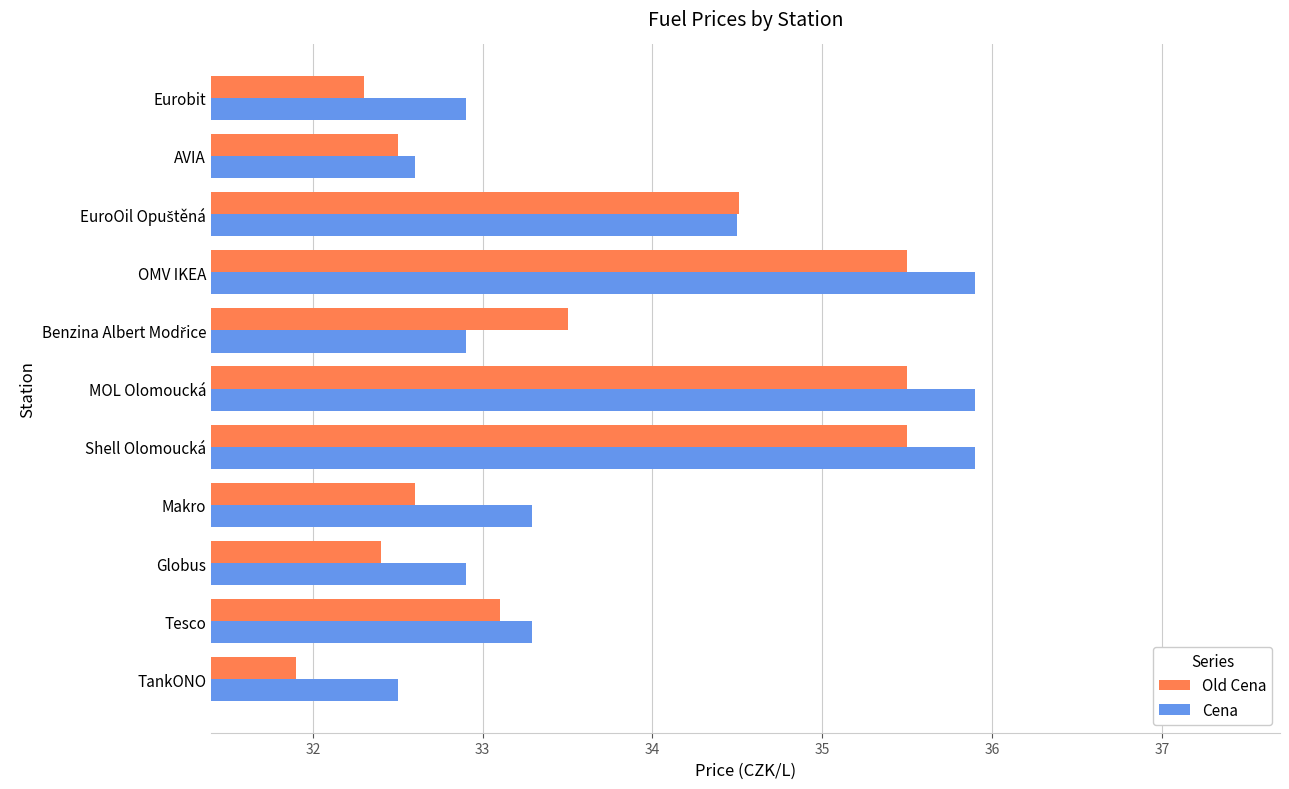

What is the maximum value shown in the chart?

35.9